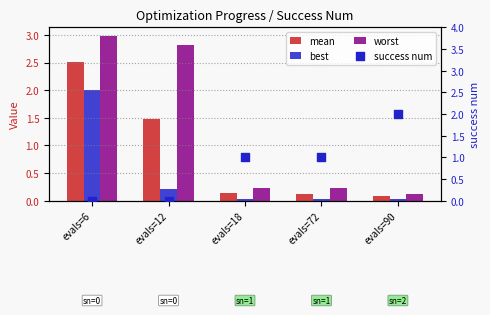

What is the total value across all series at evals=72?

1.4